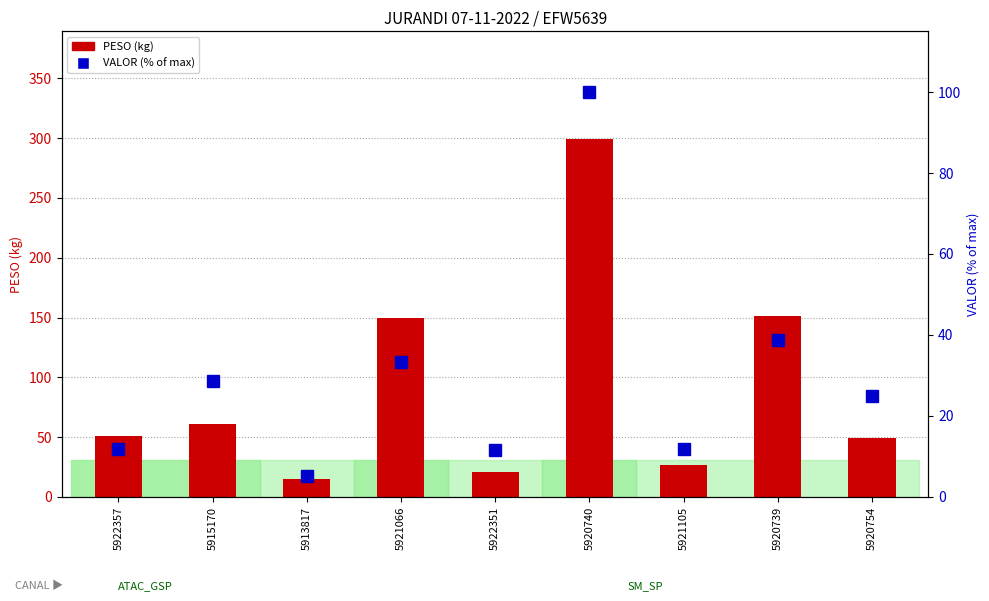

Rank the series by their average value, from lowest to highest.

VALOR (% of max), PESO (kg)